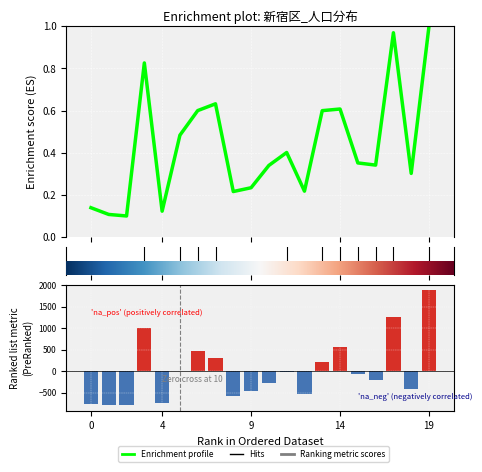

How many data points does each series have?

20